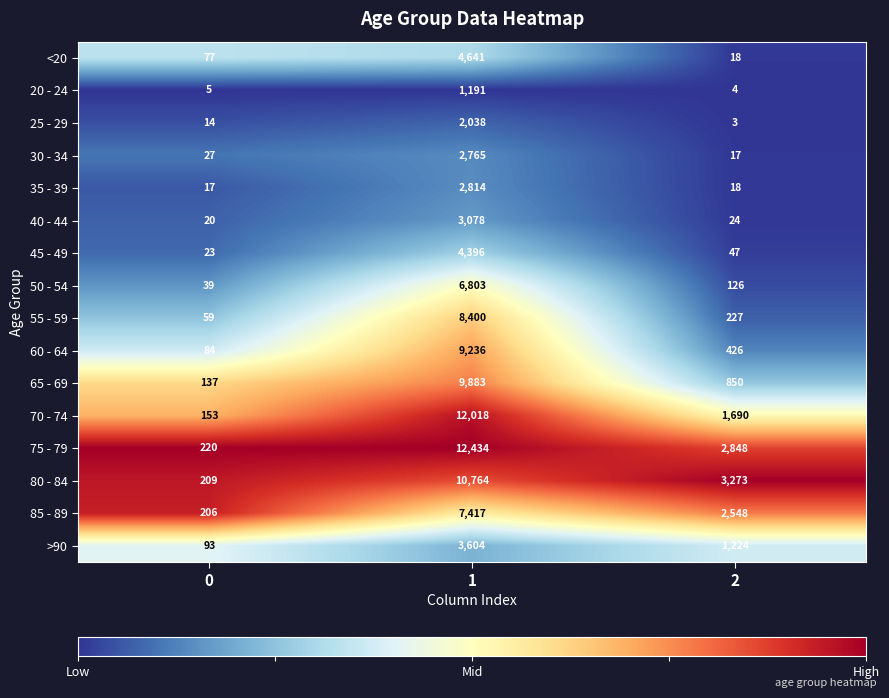

Which series has the widest spread of values?

75 - 79